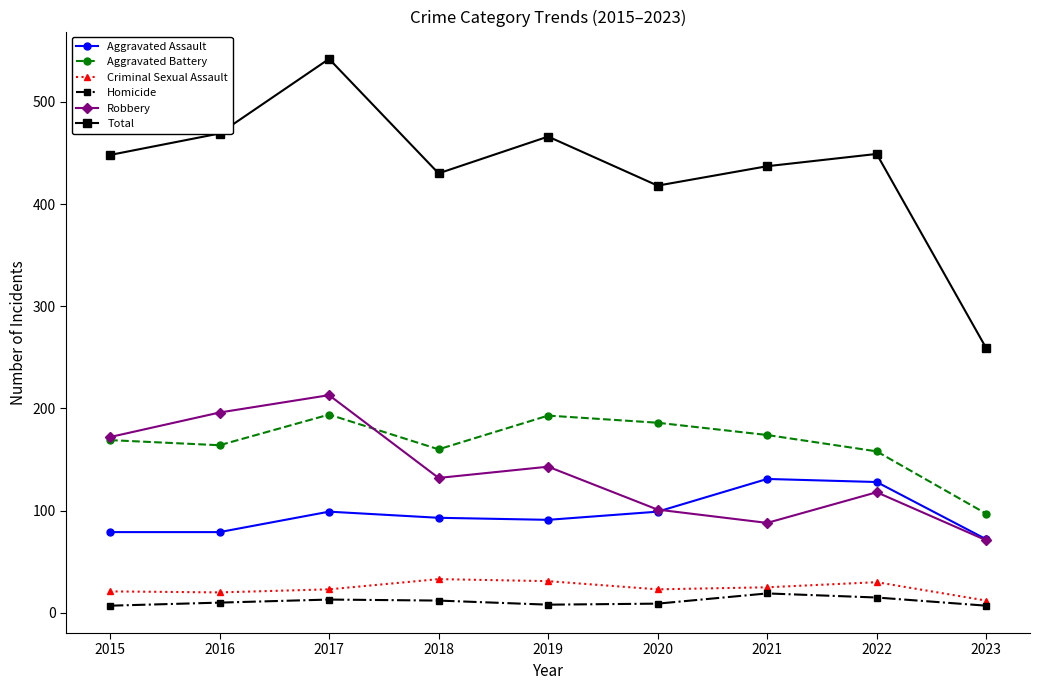

Which category has the highest value across all series?

2017